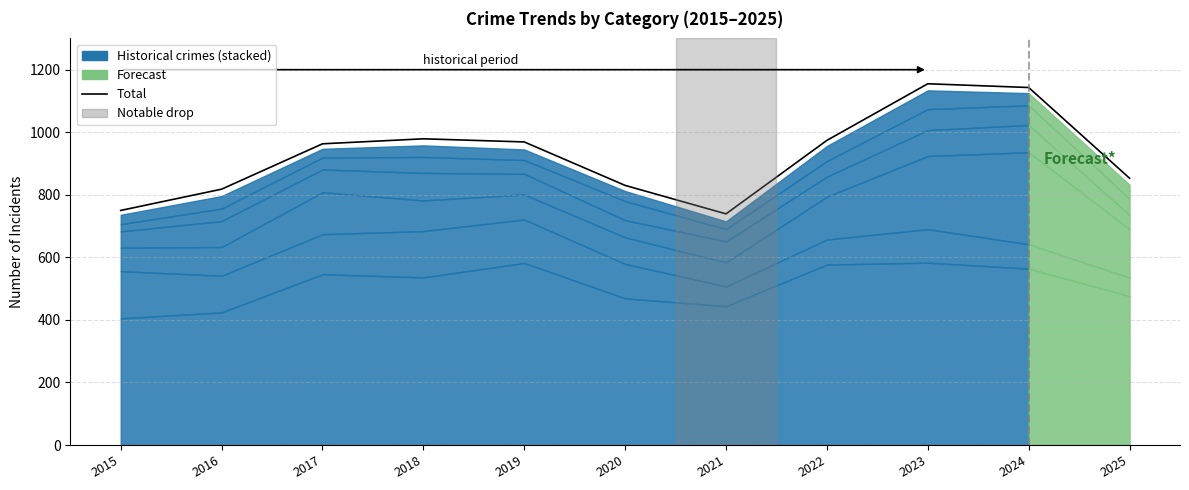

Where is the first local maximum?

2018